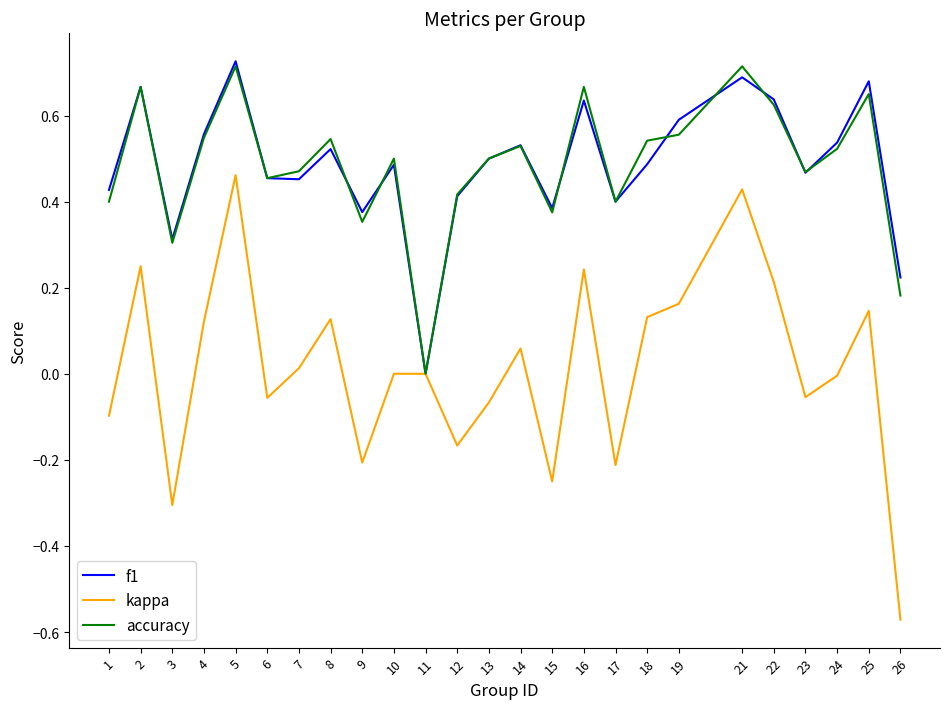

How many lines are shown in the chart?

3